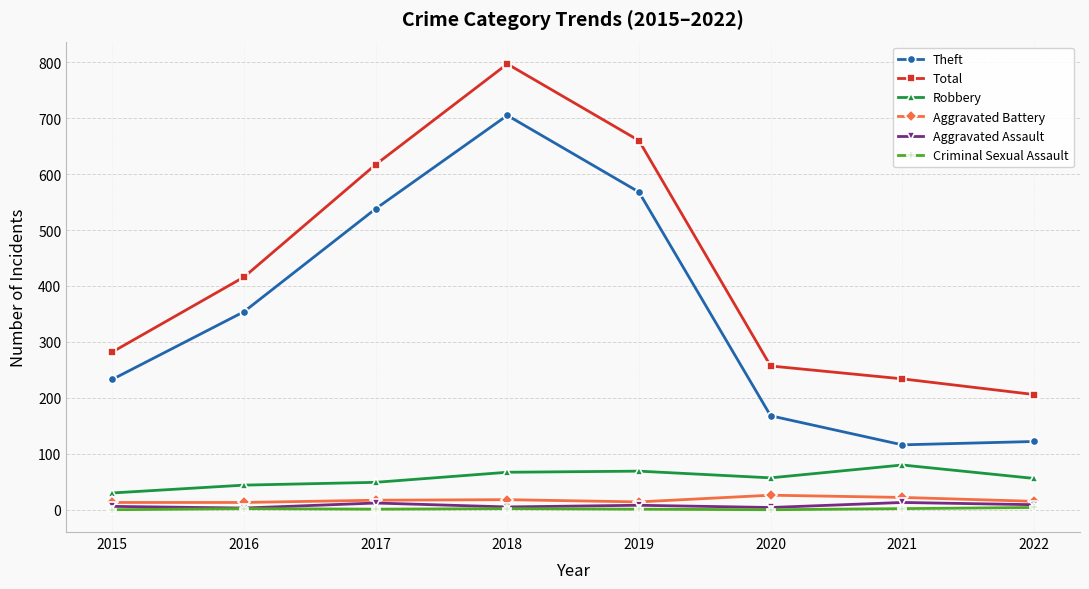

True or false: Total and Aggravated Battery cross at least once.

False